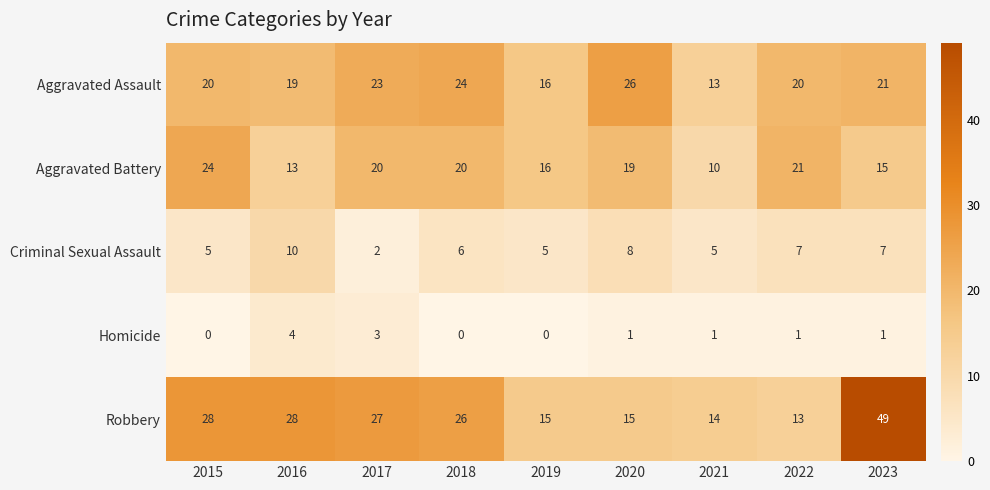

At which category is the sum across all series the highest?

2023